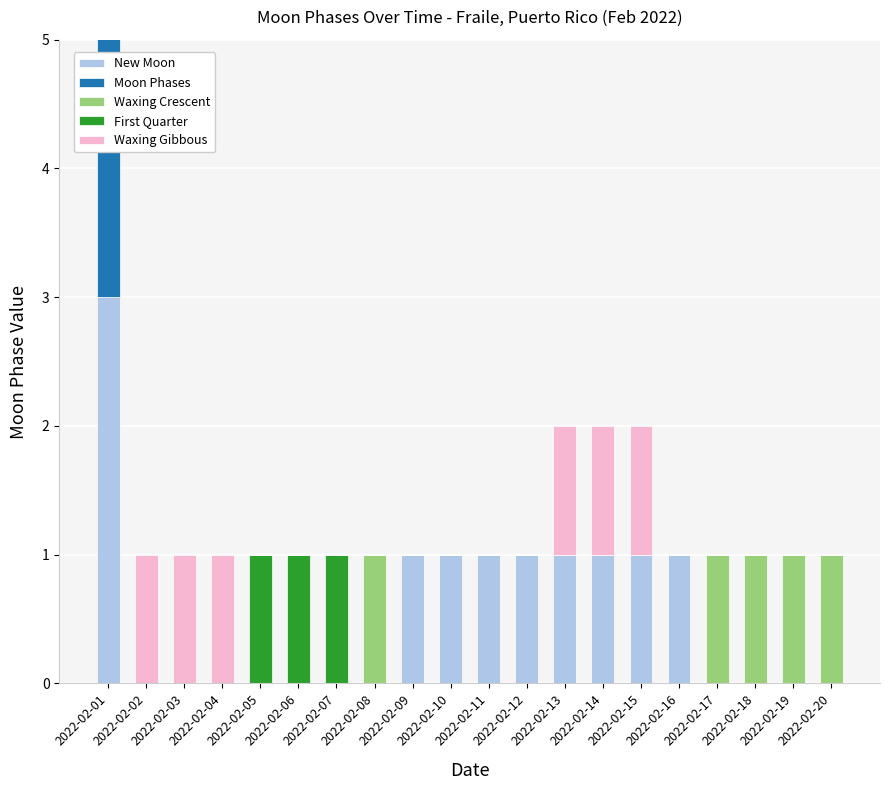

What is the average value of the New Moon series?

1